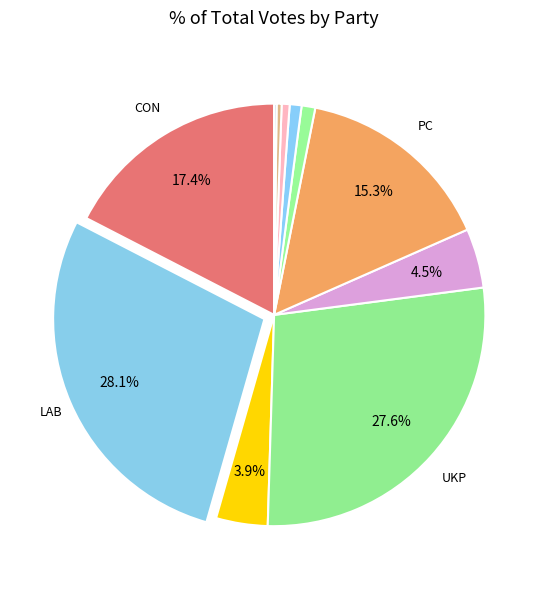

Rank the categories by value from lowest to highest.

SOC, N2E, SL, BF, BNP, LIB, GRN, PC, CON, UKP, LAB